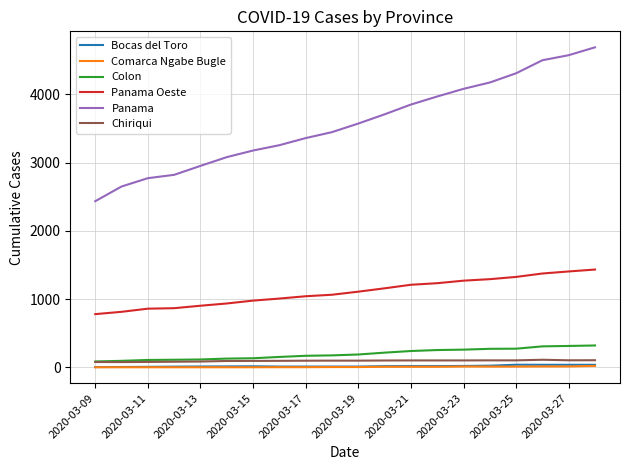

Which series has the largest total across all categories?

Panama